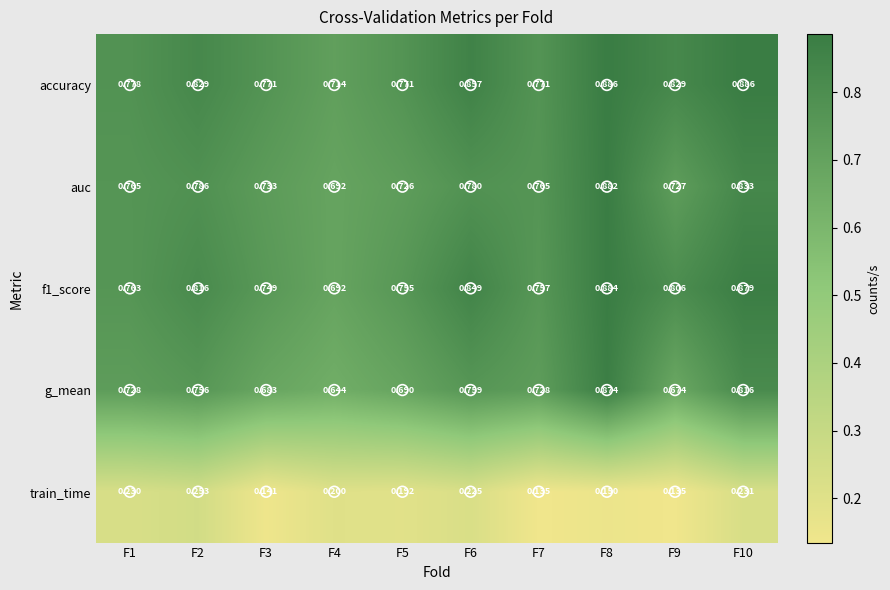

Which series has the largest range (max minus min)?

g_mean